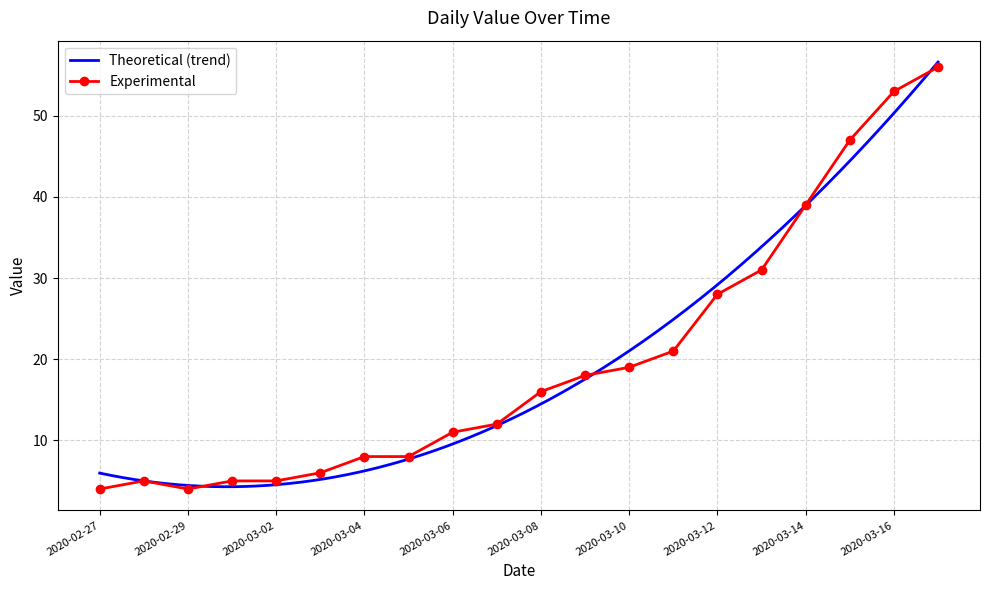

The value of Experimental at 2020-03-06 is 11. True or false?

True